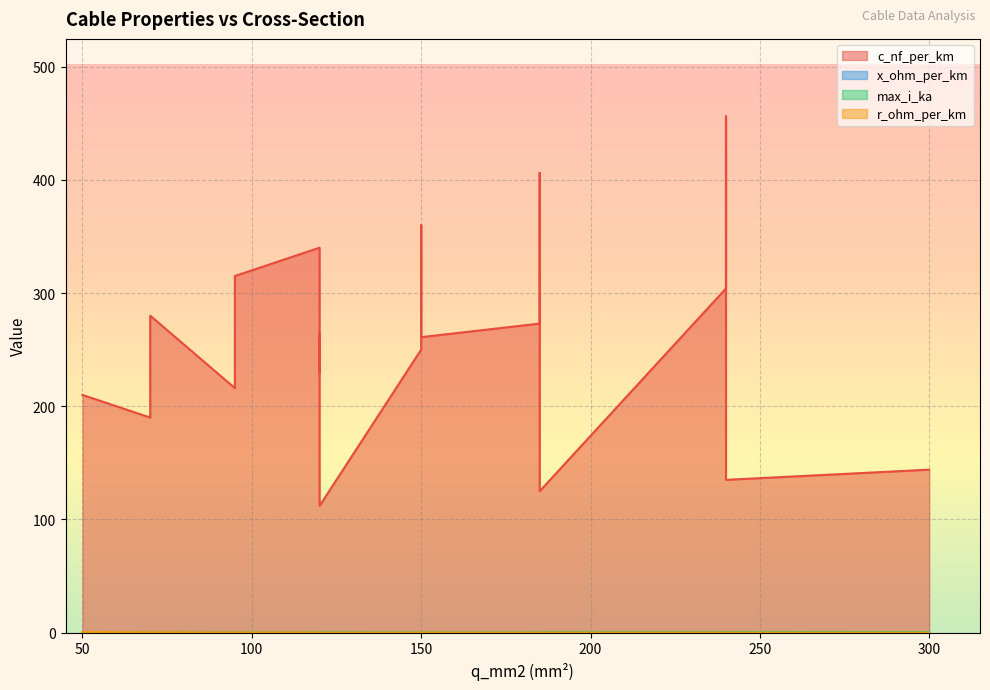

Between 240 and 120, which series saw the biggest shift?

c_nf_per_km